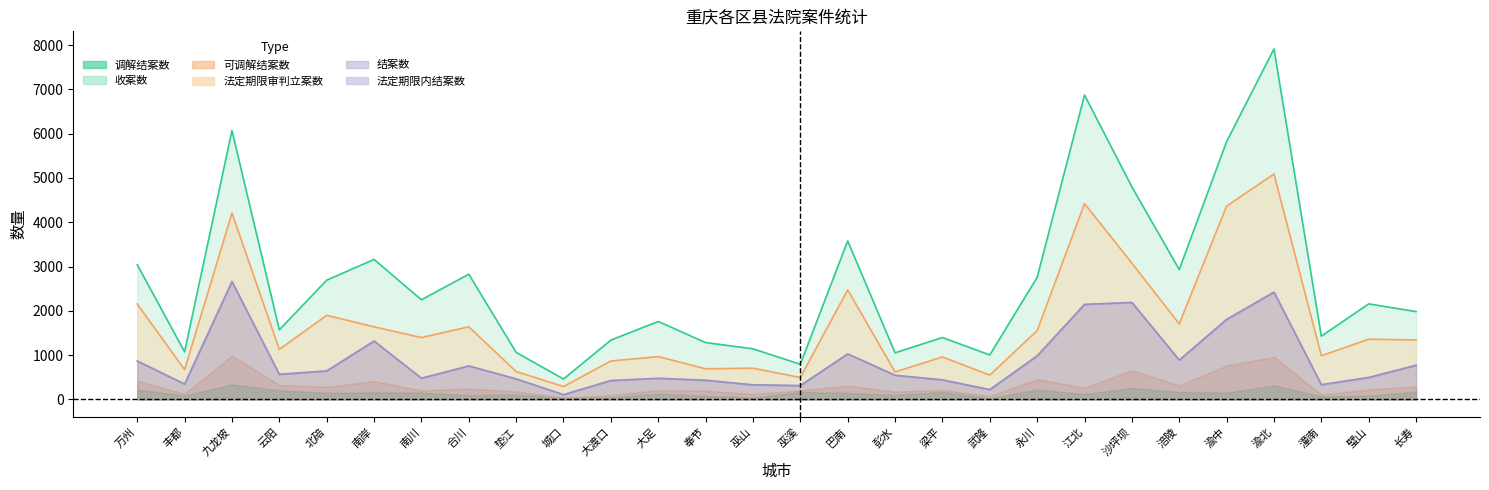

At which category does the chart reach its peak across all series?

渝北